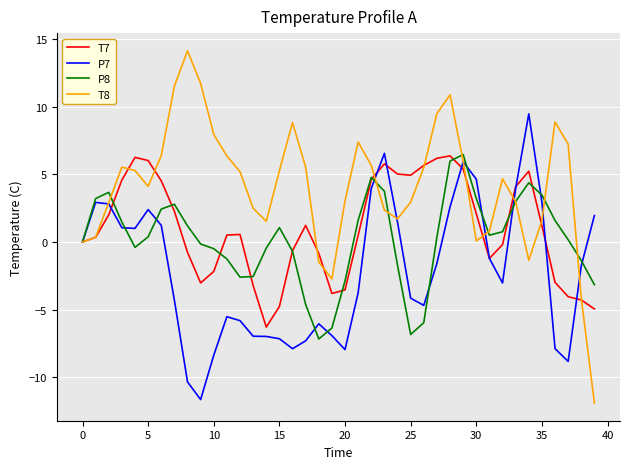

Which series has the largest total across all categories?

T8